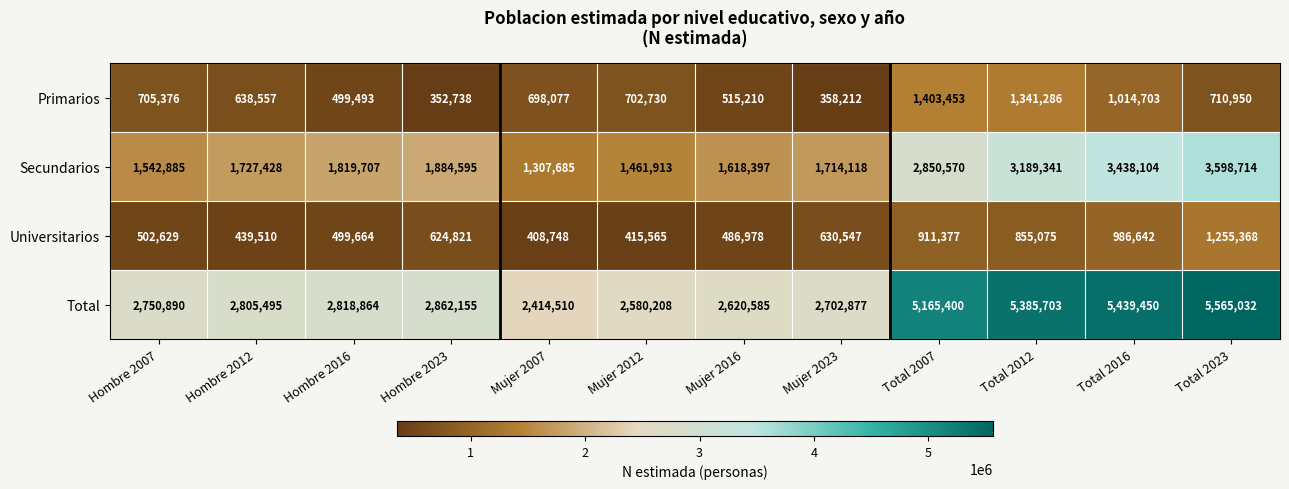

What is the highest value of the Total series?

5565032